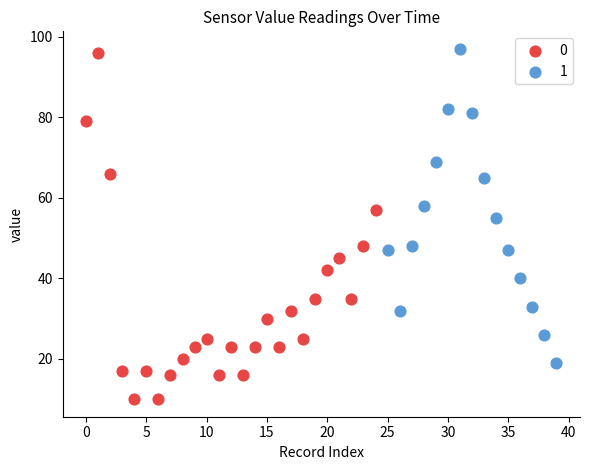

What are all the series names shown in the legend?

0, 1